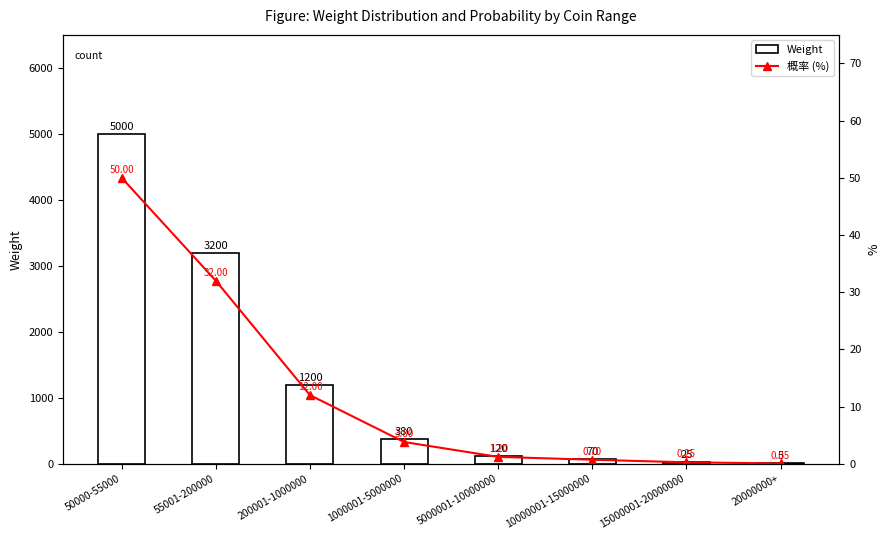

At which label does Weight reach its peak?

50000-55000